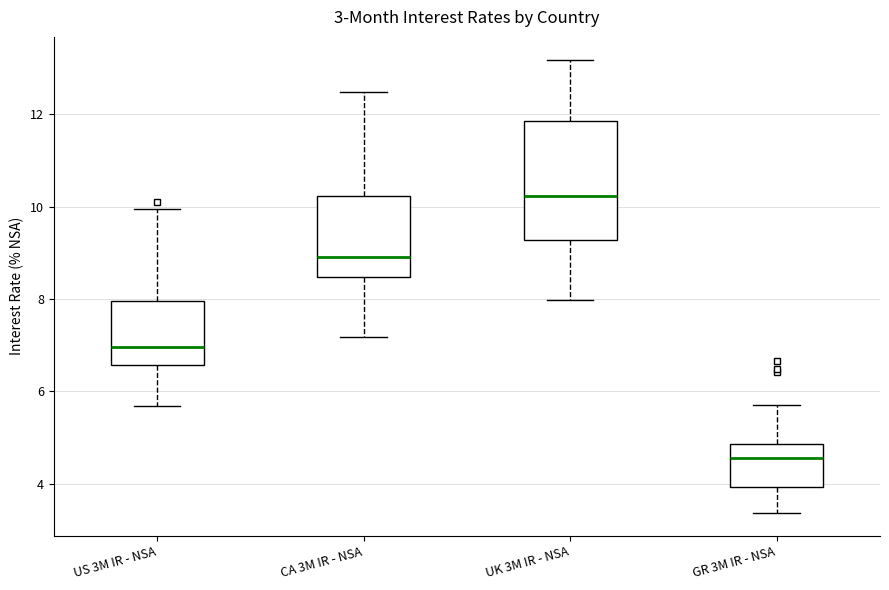

Which box has the lowest median line?

GR 3M IR - NSA